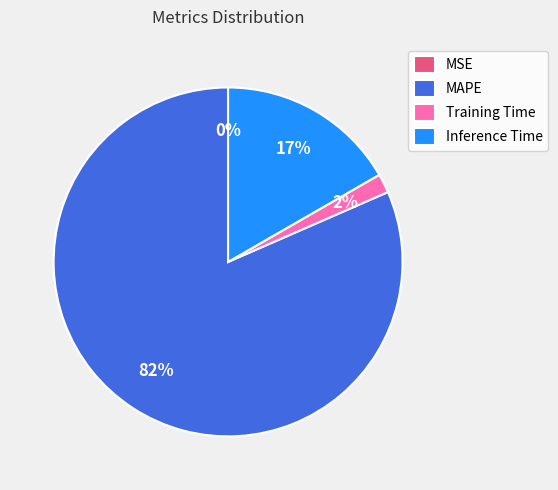

Do MAPE and Training Time together represent more than half of the pie?

Yes